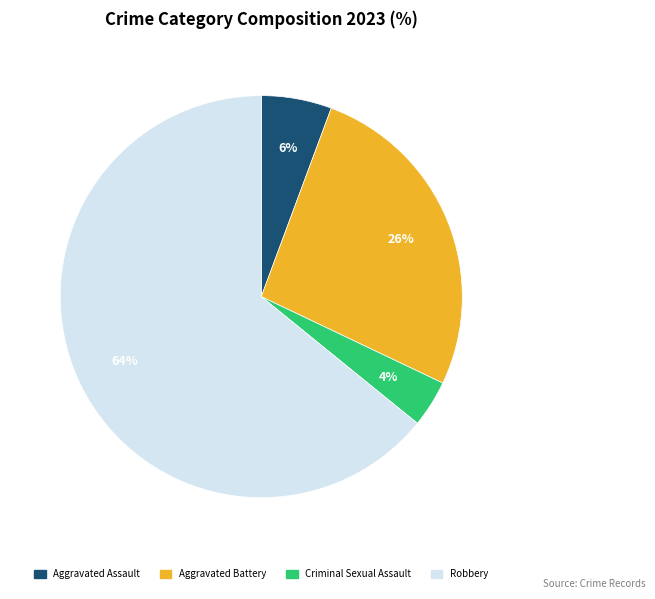

Is the sum of Aggravated Assault and Criminal Sexual Assault greater than half?

No